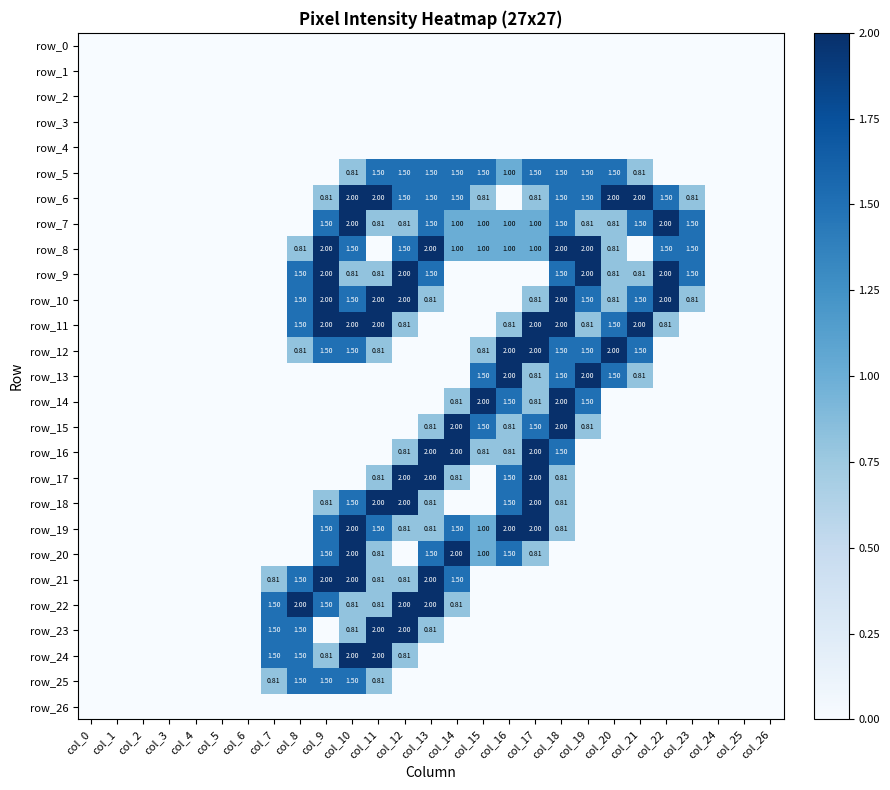

Reading left to right, extract all data points from this chart.

row_0: 0.0	0.0	0.0	0.0	0.0	0.0	0.0	0.0	0.0	0.0	0.0	0.0	0.0	0.0	0.0	0.0	0.0	0.0	0.0	0.0	0.0	0.0	0.0	0.0	0.0	0.0	0.0
row_1: 0.0	0.0	0.0	0.0	0.0	0.0	0.0	0.0	0.0	0.0	0.0	0.0	0.0	0.0	0.0	0.0	0.0	0.0	0.0	0.0	0.0	0.0	0.0	0.0	0.0	0.0	0.0
row_2: 0.0	0.0	0.0	0.0	0.0	0.0	0.0	0.0	0.0	0.0	0.0	0.0	0.0	0.0	0.0	0.0	0.0	0.0	0.0	0.0	0.0	0.0	0.0	0.0	0.0	0.0	0.0
row_3: 0.0	0.0	0.0	0.0	0.0	0.0	0.0	0.0	0.0	0.0	0.0	0.0	0.0	0.0	0.0	0.0	0.0	0.0	0.0	0.0	0.0	0.0	0.0	0.0	0.0	0.0	0.0
row_4: 0.0	0.0	0.0	0.0	0.0	0.0	0.0	0.0	0.0	0.0	0.0	0.0	0.0	0.0	0.0	0.0	0.0	0.0	0.0	0.0	0.0	0.0	0.0	0.0	0.0	0.0	0.0
row_5: 0.0	0.0	0.0	0.0	0.0	0.0	0.0	0.0	0.0	0.0	0.8	1.5	1.5	1.5	1.5	1.5	1.0	1.5	1.5	1.5	1.5	0.8	0.0	0.0	0.0	0.0	0.0
row_6: 0.0	0.0	0.0	0.0	0.0	0.0	0.0	0.0	0.0	0.8	2.0	2.0	1.5	1.5	1.5	0.8	0.0	0.8	1.5	1.5	2.0	2.0	1.5	0.8	0.0	0.0	0.0
row_7: 0.0	0.0	0.0	0.0	0.0	0.0	0.0	0.0	0.0	1.5	2.0	0.8	0.8	1.5	1.0	1.0	1.0	1.0	1.5	0.8	0.8	1.5	2.0	1.5	0.0	0.0	0.0
row_8: 0.0	0.0	0.0	0.0	0.0	0.0	0.0	0.0	0.8	2.0	1.5	0.0	1.5	2.0	1.0	1.0	1.0	1.0	2.0	2.0	0.8	0.0	1.5	1.5	0.0	0.0	0.0
row_9: 0.0	0.0	0.0	0.0	0.0	0.0	0.0	0.0	1.5	2.0	0.8	0.8	2.0	1.5	0.0	0.0	0.0	0.0	1.5	2.0	0.8	0.8	2.0	1.5	0.0	0.0	0.0
row_10: 0.0	0.0	0.0	0.0	0.0	0.0	0.0	0.0	1.5	2.0	1.5	2.0	2.0	0.8	0.0	0.0	0.0	0.8	2.0	1.5	0.8	1.5	2.0	0.8	0.0	0.0	0.0
row_11: 0.0	0.0	0.0	0.0	0.0	0.0	0.0	0.0	1.5	2.0	2.0	2.0	0.8	0.0	0.0	0.0	0.8	2.0	2.0	0.8	1.5	2.0	0.8	0.0	0.0	0.0	0.0
row_12: 0.0	0.0	0.0	0.0	0.0	0.0	0.0	0.0	0.8	1.5	1.5	0.8	0.0	0.0	0.0	0.8	2.0	2.0	1.5	1.5	2.0	1.5	0.0	0.0	0.0	0.0	0.0
row_13: 0.0	0.0	0.0	0.0	0.0	0.0	0.0	0.0	0.0	0.0	0.0	0.0	0.0	0.0	0.0	1.5	2.0	0.8	1.5	2.0	1.5	0.8	0.0	0.0	0.0	0.0	0.0
row_14: 0.0	0.0	0.0	0.0	0.0	0.0	0.0	0.0	0.0	0.0	0.0	0.0	0.0	0.0	0.8	2.0	1.5	0.8	2.0	1.5	0.0	0.0	0.0	0.0	0.0	0.0	0.0
row_15: 0.0	0.0	0.0	0.0	0.0	0.0	0.0	0.0	0.0	0.0	0.0	0.0	0.0	0.8	2.0	1.5	0.8	1.5	2.0	0.8	0.0	0.0	0.0	0.0	0.0	0.0	0.0
row_16: 0.0	0.0	0.0	0.0	0.0	0.0	0.0	0.0	0.0	0.0	0.0	0.0	0.8	2.0	2.0	0.8	0.8	2.0	1.5	0.0	0.0	0.0	0.0	0.0	0.0	0.0	0.0
row_17: 0.0	0.0	0.0	0.0	0.0	0.0	0.0	0.0	0.0	0.0	0.0	0.8	2.0	2.0	0.8	0.0	1.5	2.0	0.8	0.0	0.0	0.0	0.0	0.0	0.0	0.0	0.0
row_18: 0.0	0.0	0.0	0.0	0.0	0.0	0.0	0.0	0.0	0.8	1.5	2.0	2.0	0.8	0.0	0.0	1.5	2.0	0.8	0.0	0.0	0.0	0.0	0.0	0.0	0.0	0.0
row_19: 0.0	0.0	0.0	0.0	0.0	0.0	0.0	0.0	0.0	1.5	2.0	1.5	0.8	0.8	1.5	1.0	2.0	2.0	0.8	0.0	0.0	0.0	0.0	0.0	0.0	0.0	0.0
row_20: 0.0	0.0	0.0	0.0	0.0	0.0	0.0	0.0	0.0	1.5	2.0	0.8	0.0	1.5	2.0	1.0	1.5	0.8	0.0	0.0	0.0	0.0	0.0	0.0	0.0	0.0	0.0
row_21: 0.0	0.0	0.0	0.0	0.0	0.0	0.0	0.8	1.5	2.0	2.0	0.8	0.8	2.0	1.5	0.0	0.0	0.0	0.0	0.0	0.0	0.0	0.0	0.0	0.0	0.0	0.0
row_22: 0.0	0.0	0.0	0.0	0.0	0.0	0.0	1.5	2.0	1.5	0.8	0.8	2.0	2.0	0.8	0.0	0.0	0.0	0.0	0.0	0.0	0.0	0.0	0.0	0.0	0.0	0.0
row_23: 0.0	0.0	0.0	0.0	0.0	0.0	0.0	1.5	1.5	0.0	0.8	2.0	2.0	0.8	0.0	0.0	0.0	0.0	0.0	0.0	0.0	0.0	0.0	0.0	0.0	0.0	0.0
row_24: 0.0	0.0	0.0	0.0	0.0	0.0	0.0	1.5	1.5	0.8	2.0	2.0	0.8	0.0	0.0	0.0	0.0	0.0	0.0	0.0	0.0	0.0	0.0	0.0	0.0	0.0	0.0
row_25: 0.0	0.0	0.0	0.0	0.0	0.0	0.0	0.8	1.5	1.5	1.5	0.8	0.0	0.0	0.0	0.0	0.0	0.0	0.0	0.0	0.0	0.0	0.0	0.0	0.0	0.0	0.0
row_26: 0.0	0.0	0.0	0.0	0.0	0.0	0.0	0.0	0.0	0.0	0.0	0.0	0.0	0.0	0.0	0.0	0.0	0.0	0.0	0.0	0.0	0.0	0.0	0.0	0.0	0.0	0.0